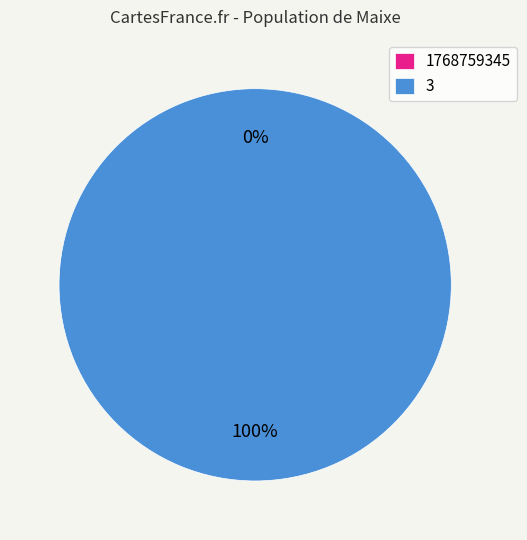

Is there a majority slice in this chart?

Yes